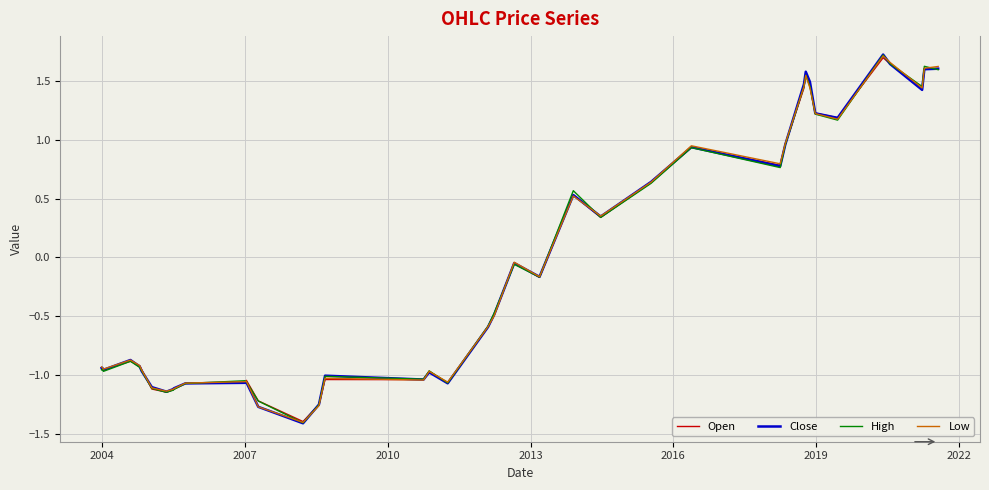

What is the minimum value for Close?

-1.4